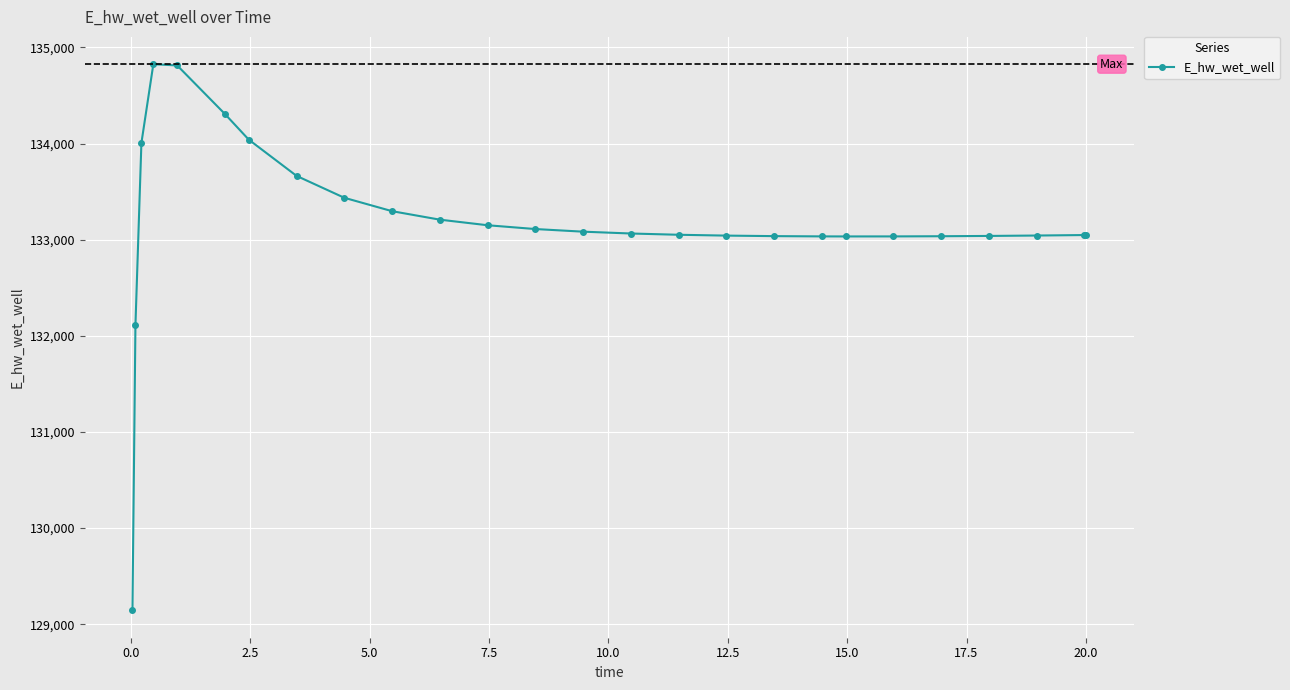

What is the maximum value shown in the chart?

134824.9